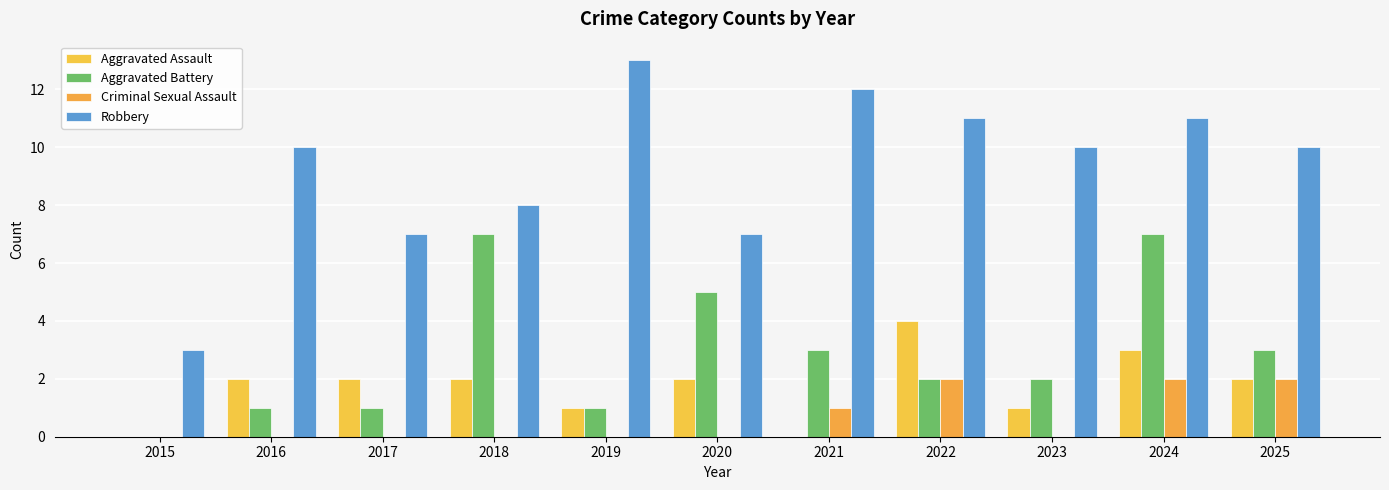

The Criminal Sexual Assault series shows 2 at 2022. True or false?

True